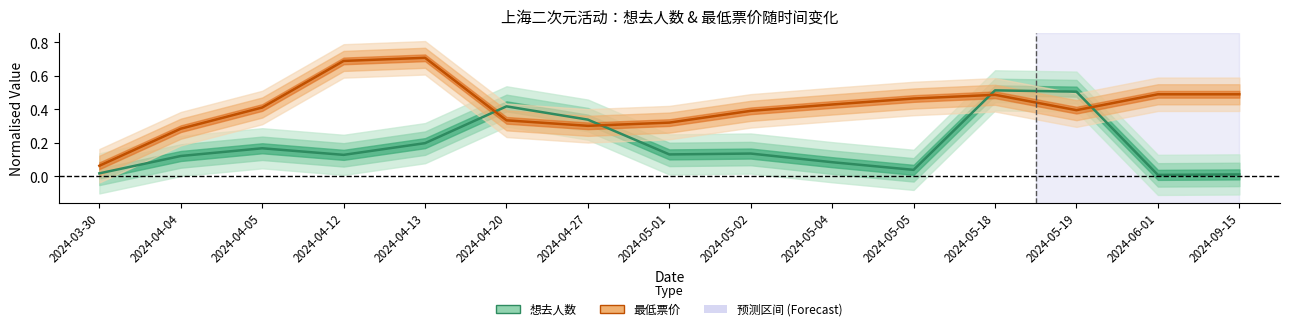

Which series has the largest total across all categories?

最低票价